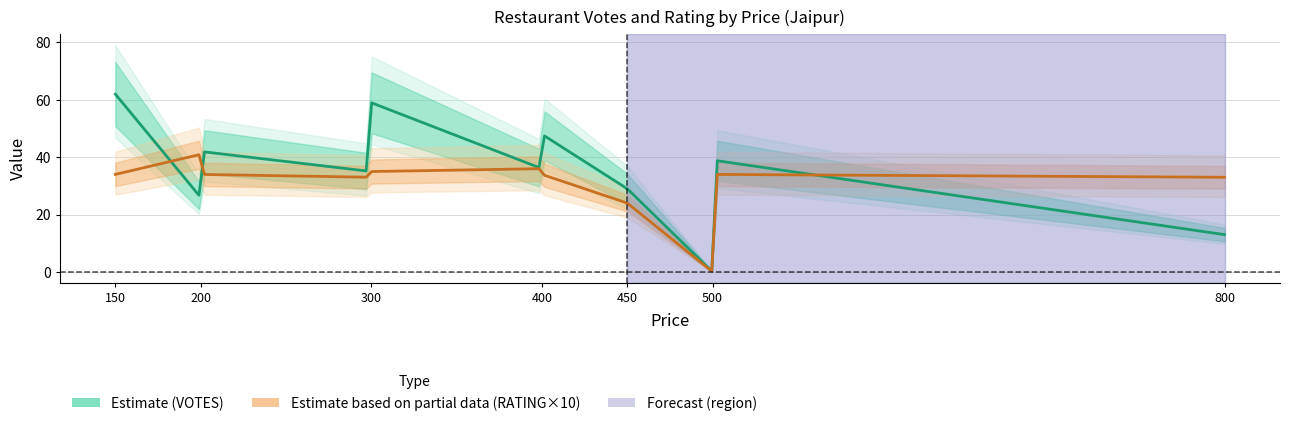

What is the difference between the highest and lowest values at 500?

35.6